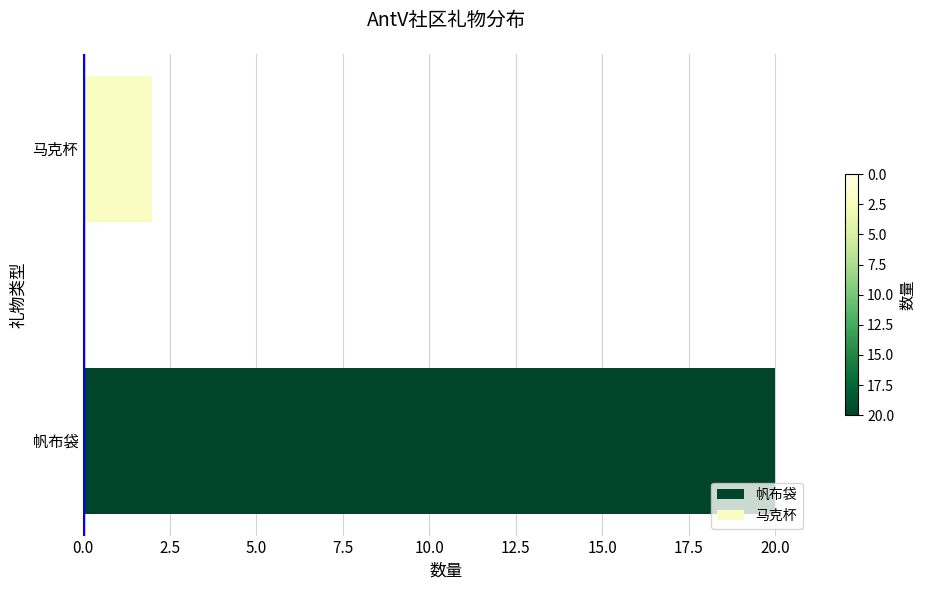

The chart shows a value of 32 at 帆布袋. True or false?

False